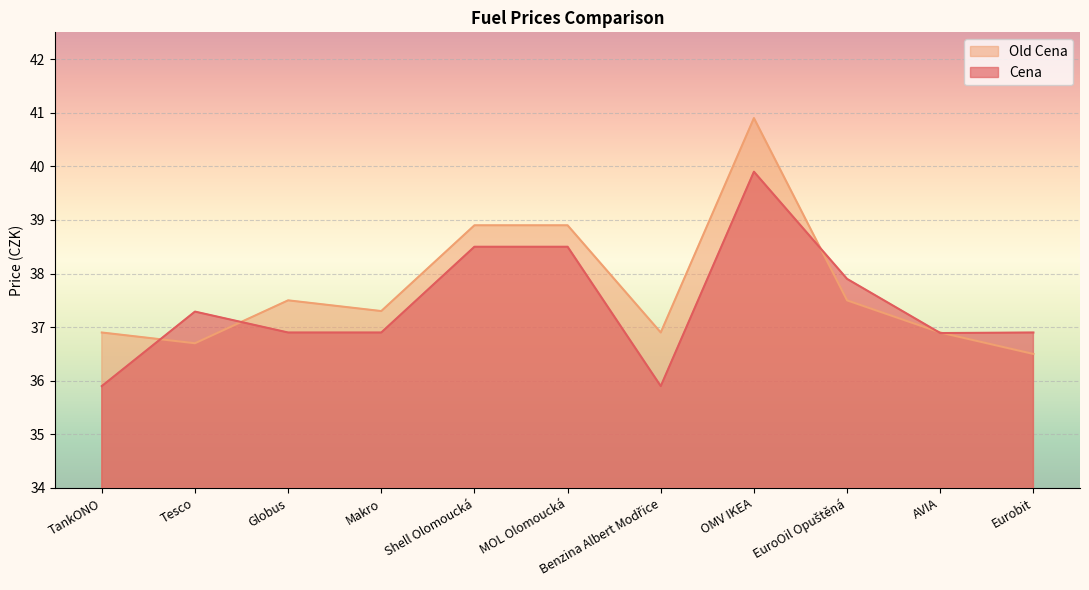

At how many categories does at least one series exceed 38?

3